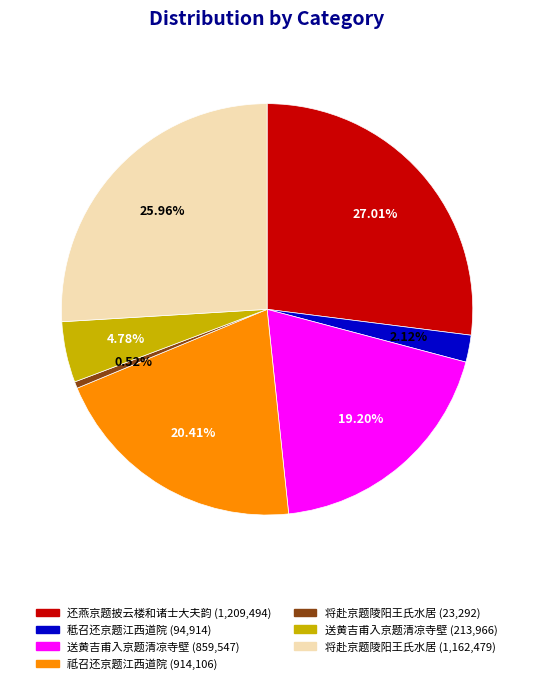

Does any single category account for the majority?

No